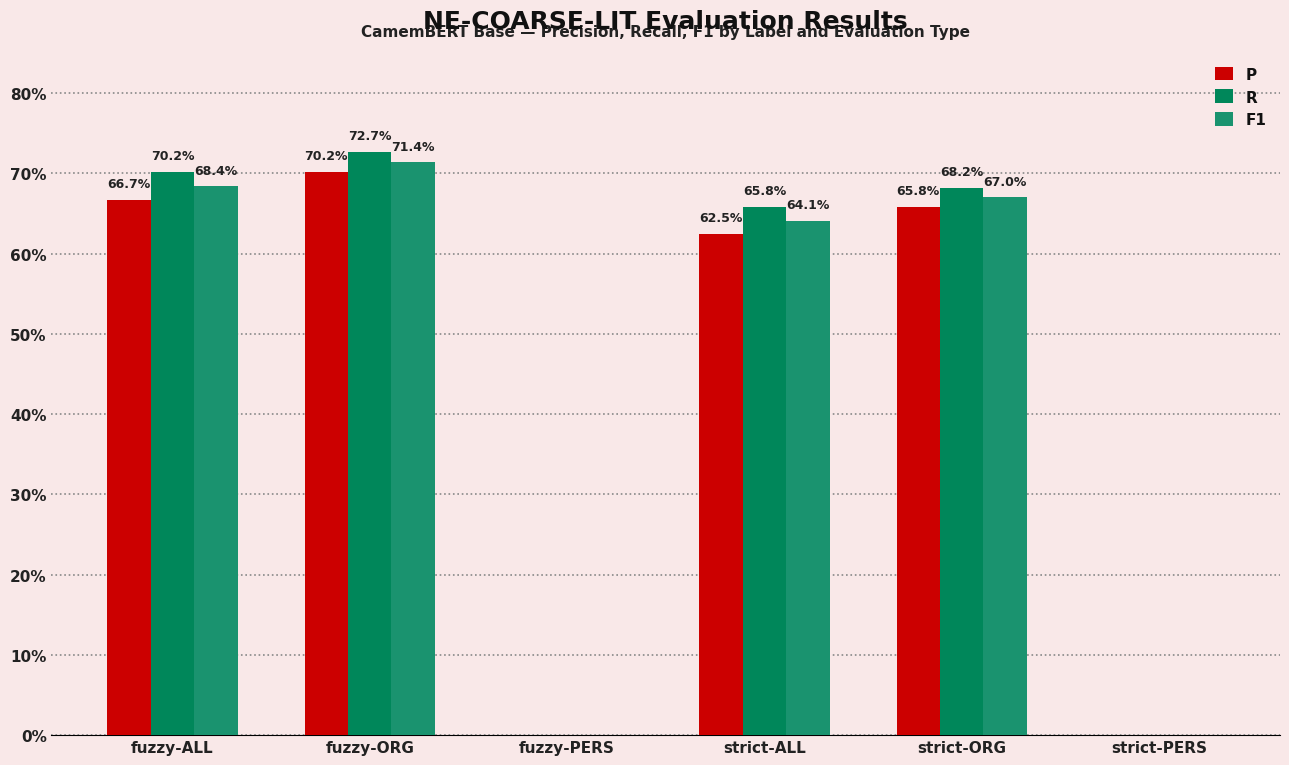

Does the chart contain stacked bars?

No